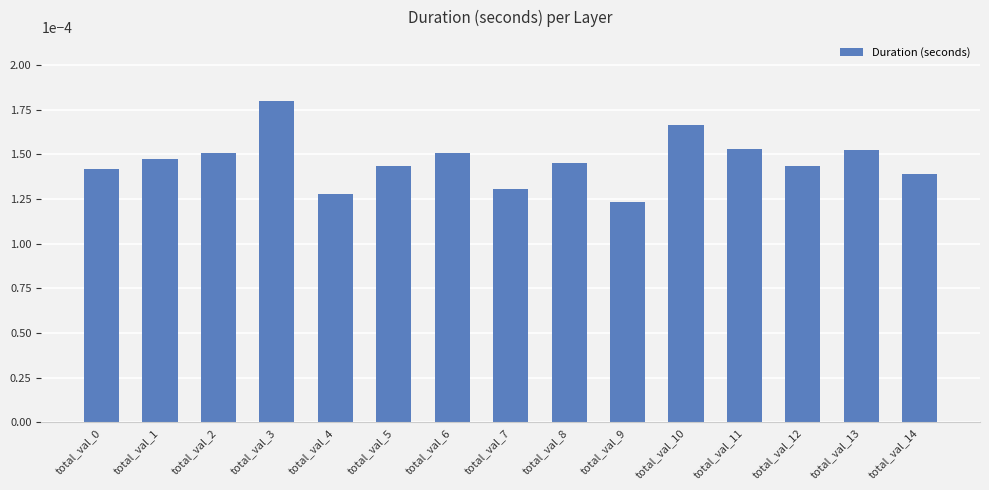

At which category does the chart reach its minimum across all series?

total_val_9